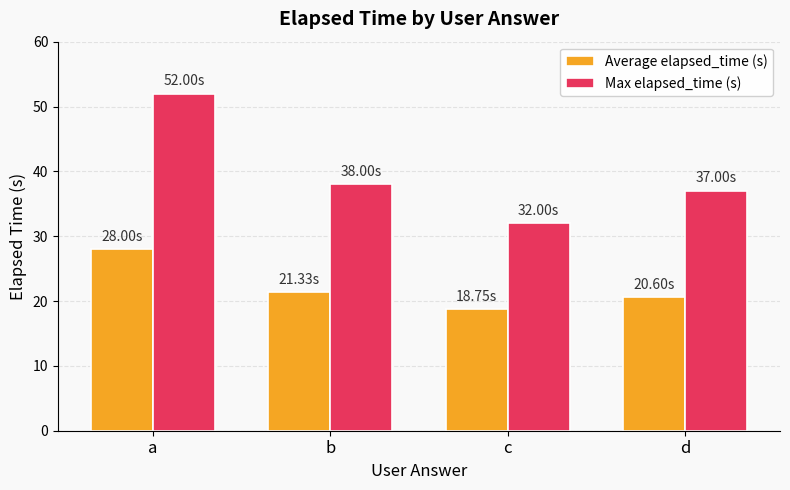

Rank the categories by Max elapsed_time (s) value from lowest to highest.

c, d, b, a